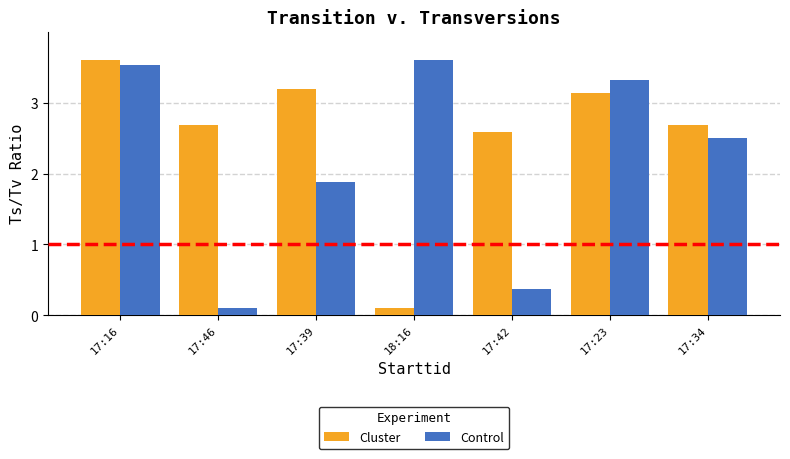

What is the highest value of the Cluster series?

3.6